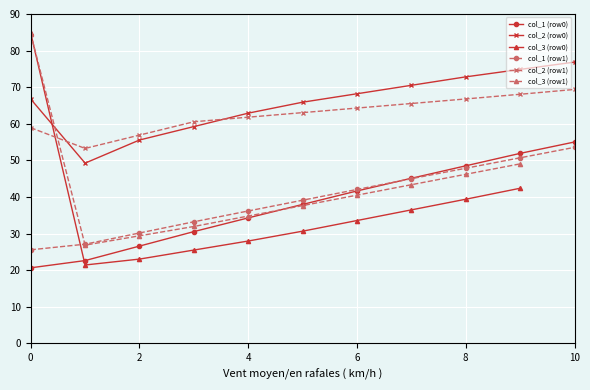

Does the chart display data point markers on the line(s)?

Yes